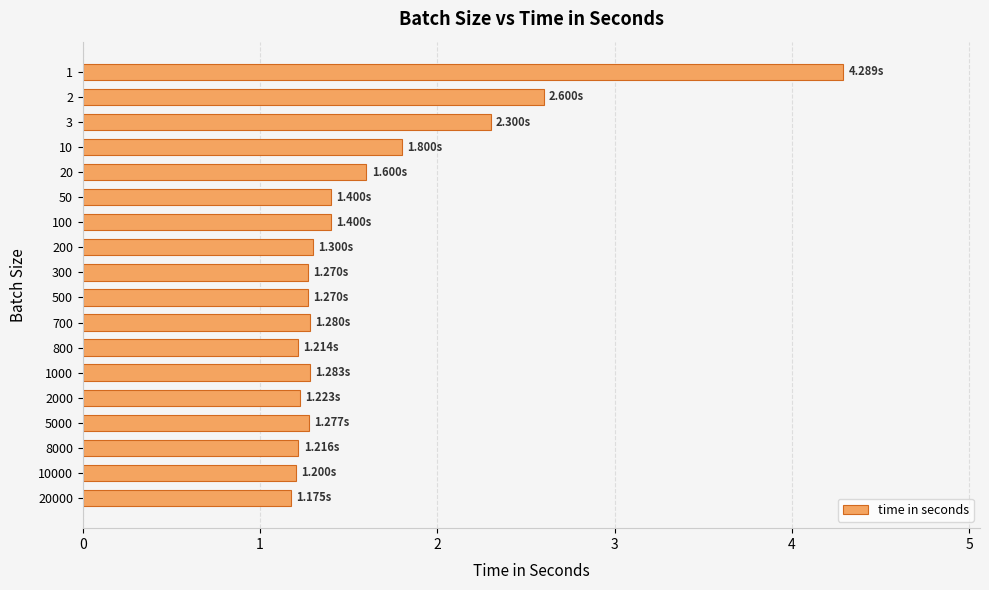

What is the difference between the maximum and minimum values?

3.1